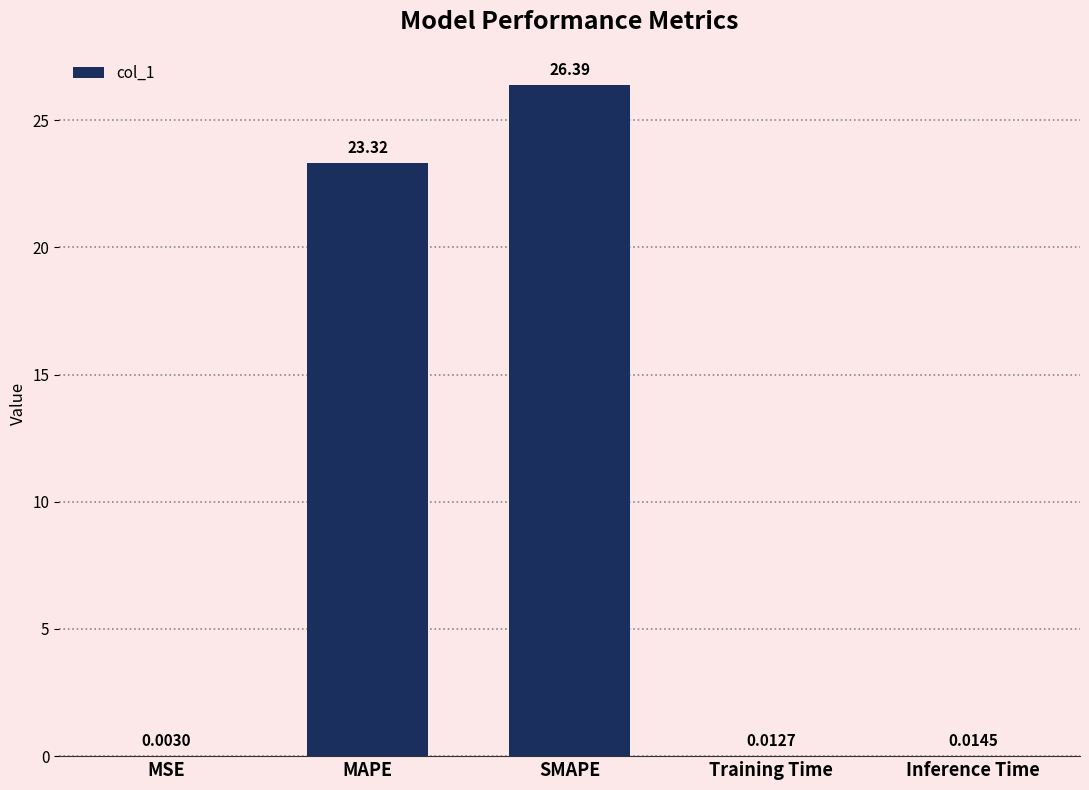

What is the change in value from MSE to SMAPE?

+26.4